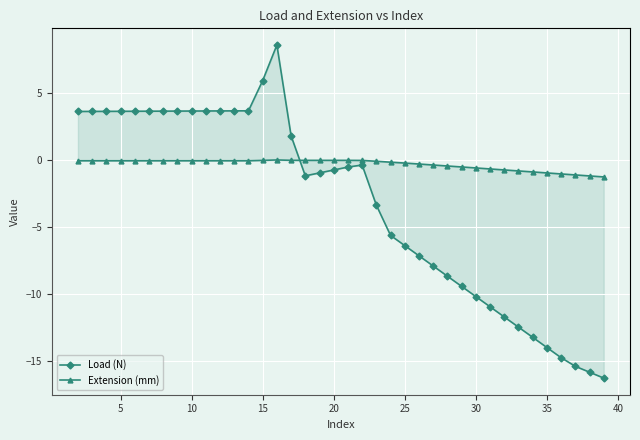

What is the minimum value shown in the chart?

-16.3